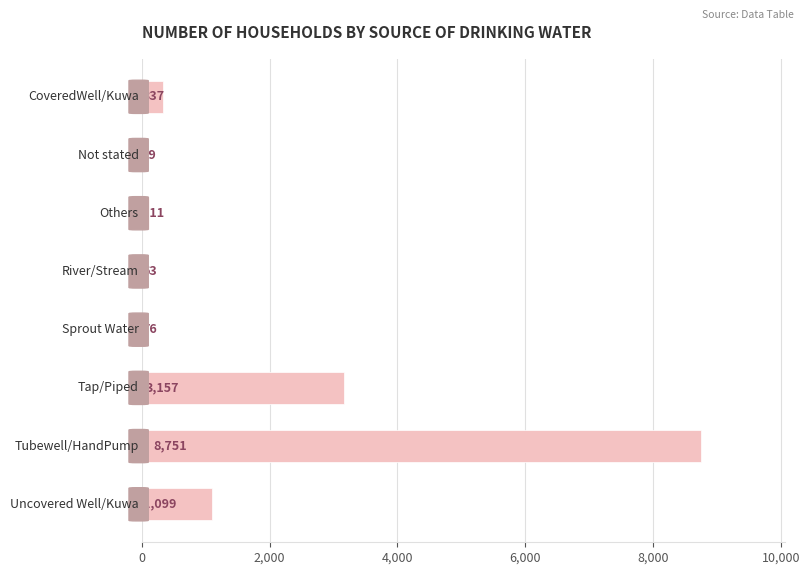

What is the greatest value displayed?

8751